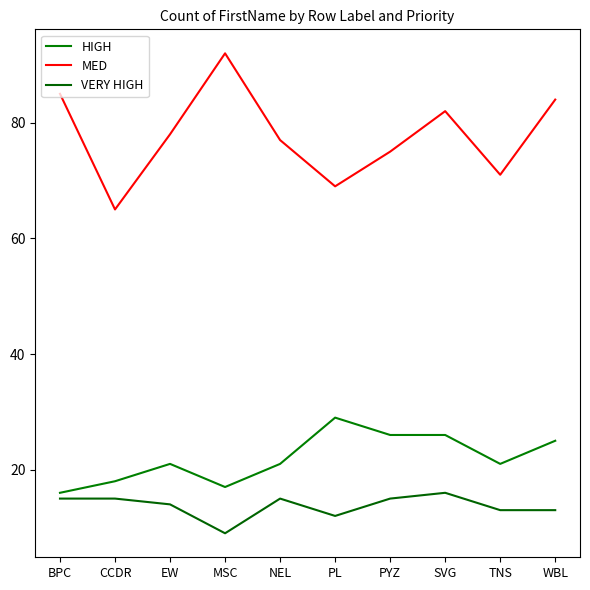

Is it true that MED equals 20 at BPC?

False